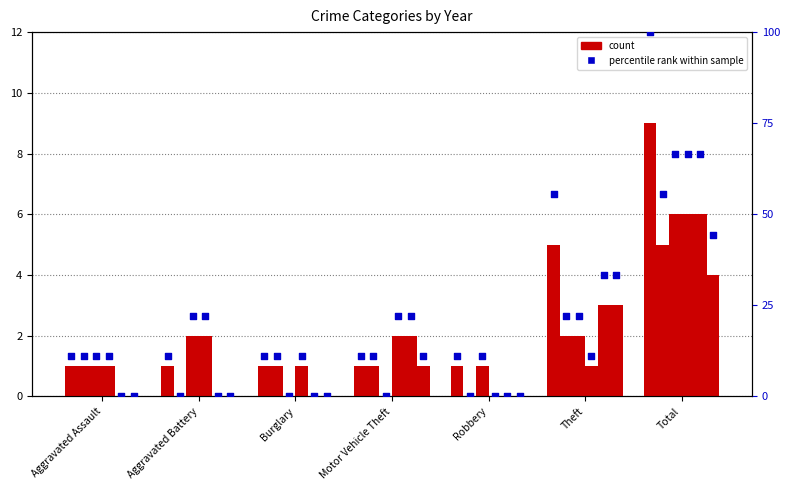

Approximately how many times larger is the value at Total compared to Burglary?

9.0